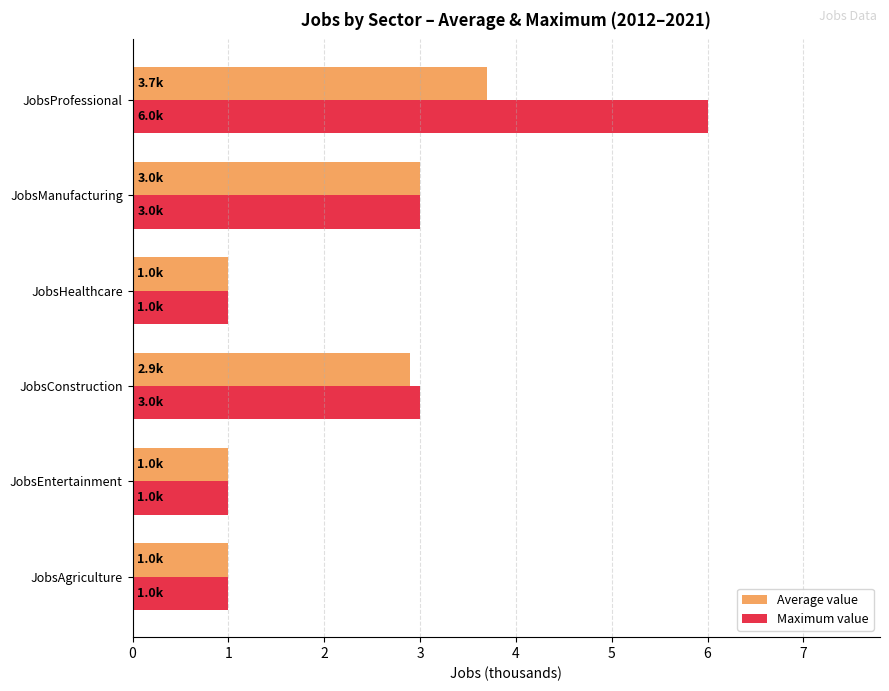

At which category is the sum across all series the highest?

JobsProfessional